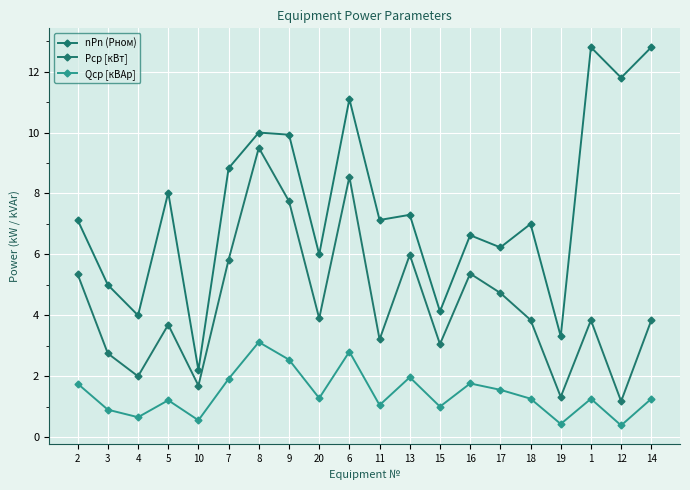

True or false: Qср [кВАр] has more than 0 interior local peaks.

True